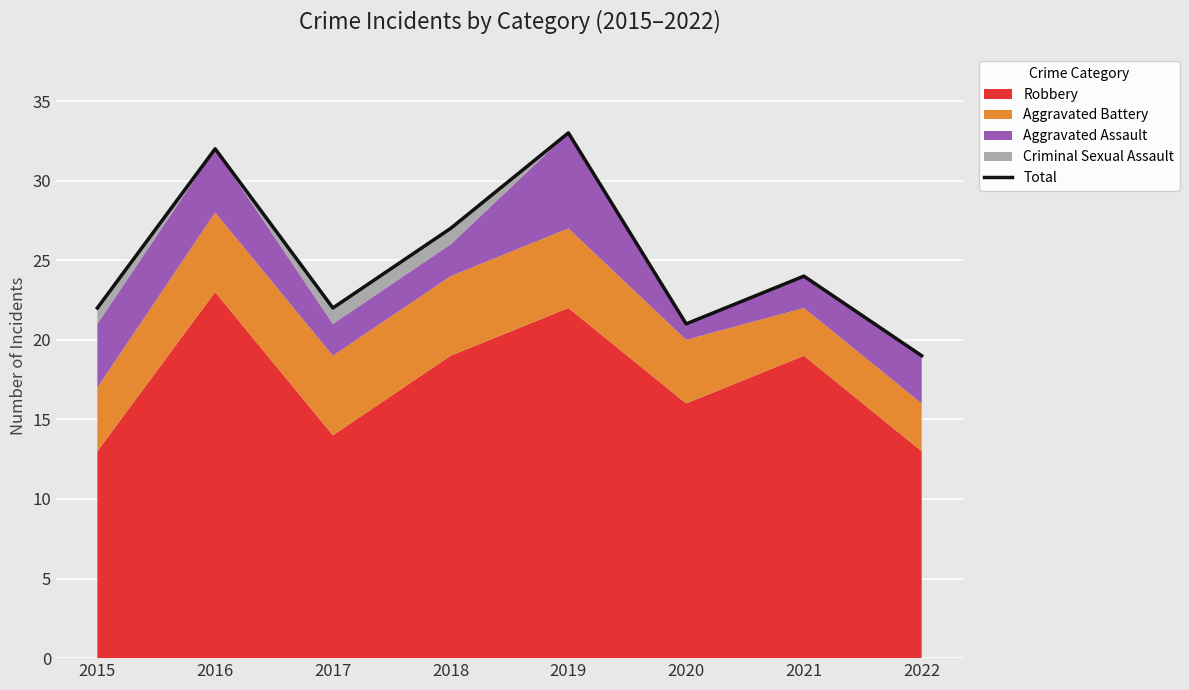

The value at 2019 is 33. True or false?

True